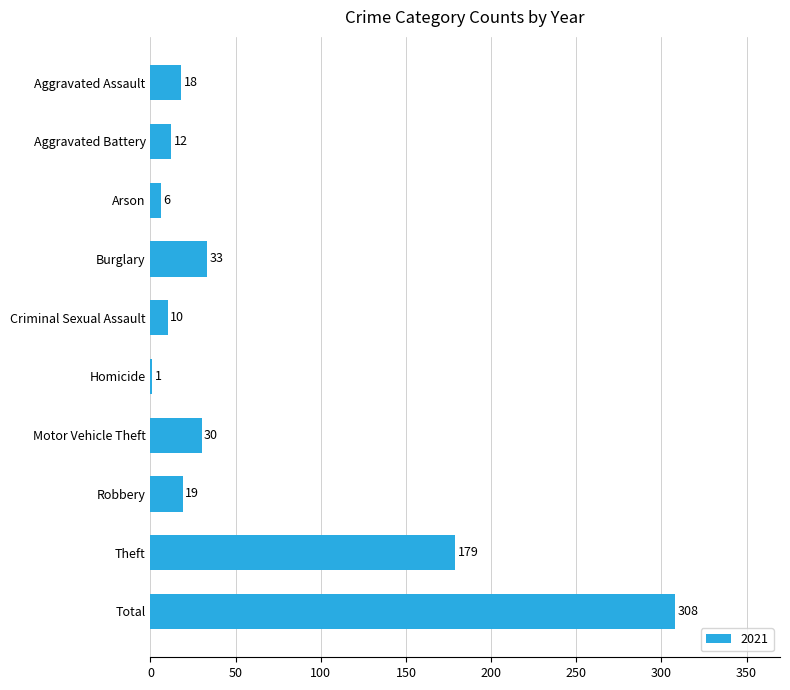

What is the maximum value shown in the chart?

308